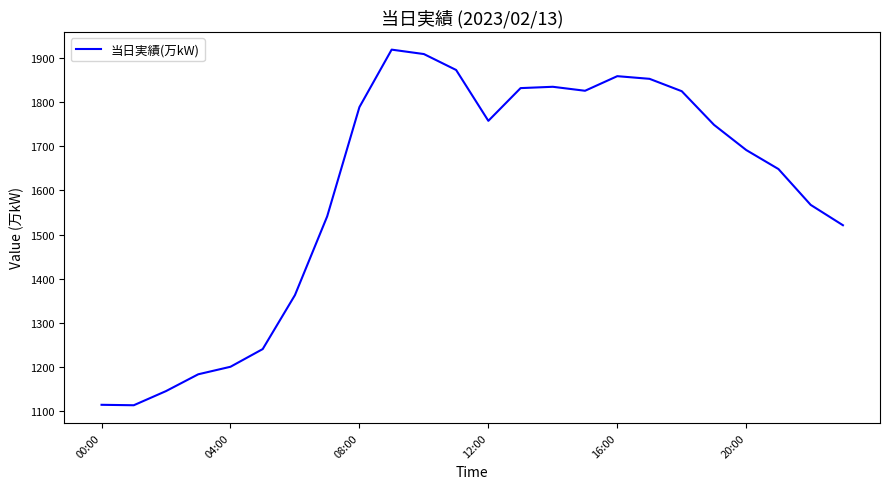

What is the difference between the maximum and minimum values?

804